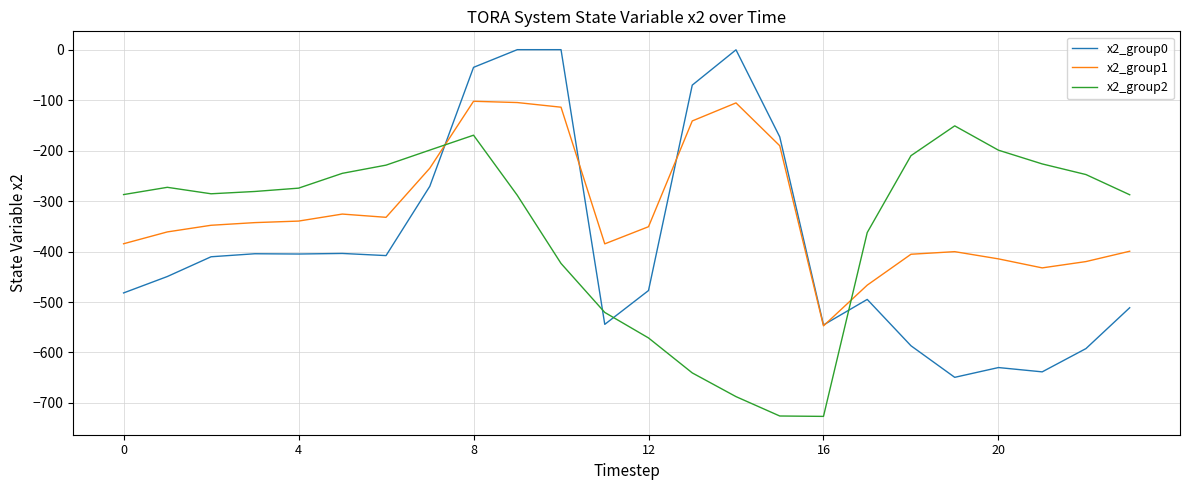

True or false: x2_group2 and x2_group0 intersect in this chart.

True